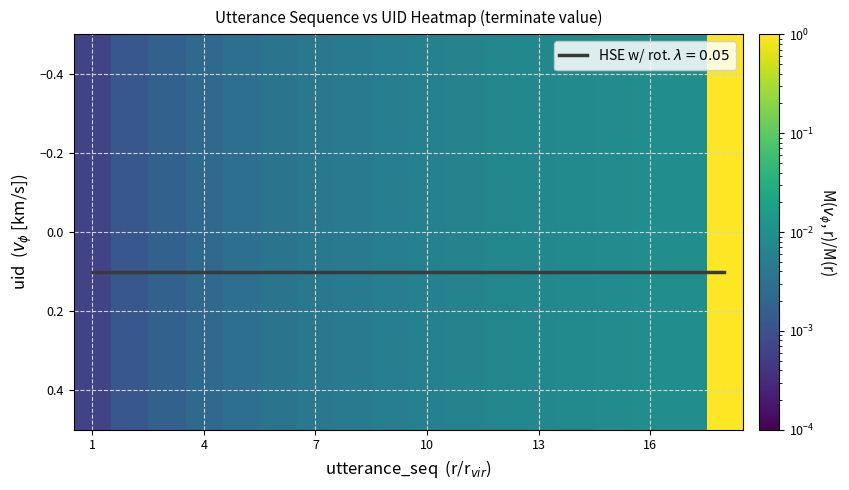

How many distinct data groups are displayed?

1